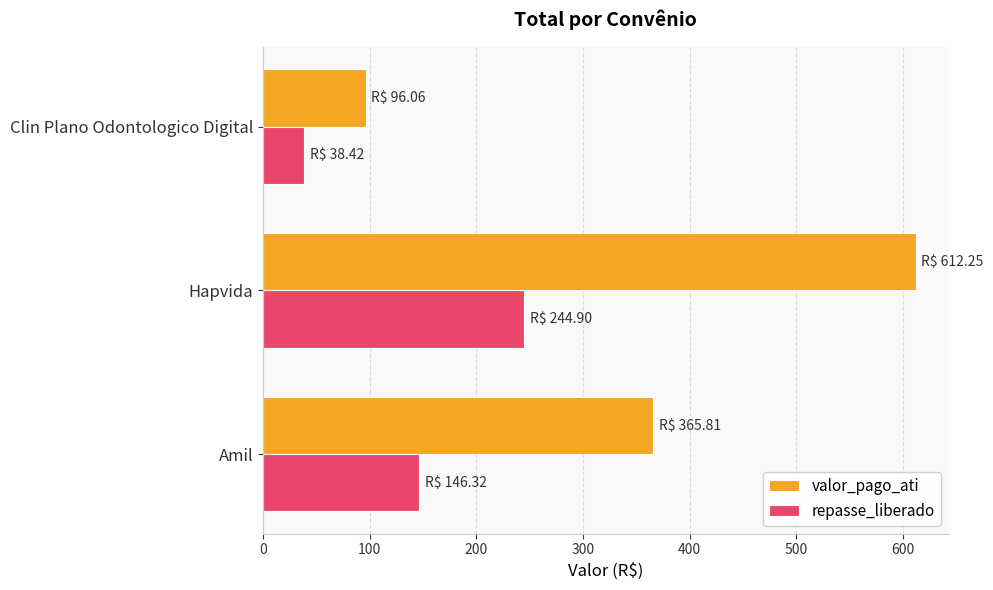

Which series has the largest range (max minus min)?

valor_pago_ati